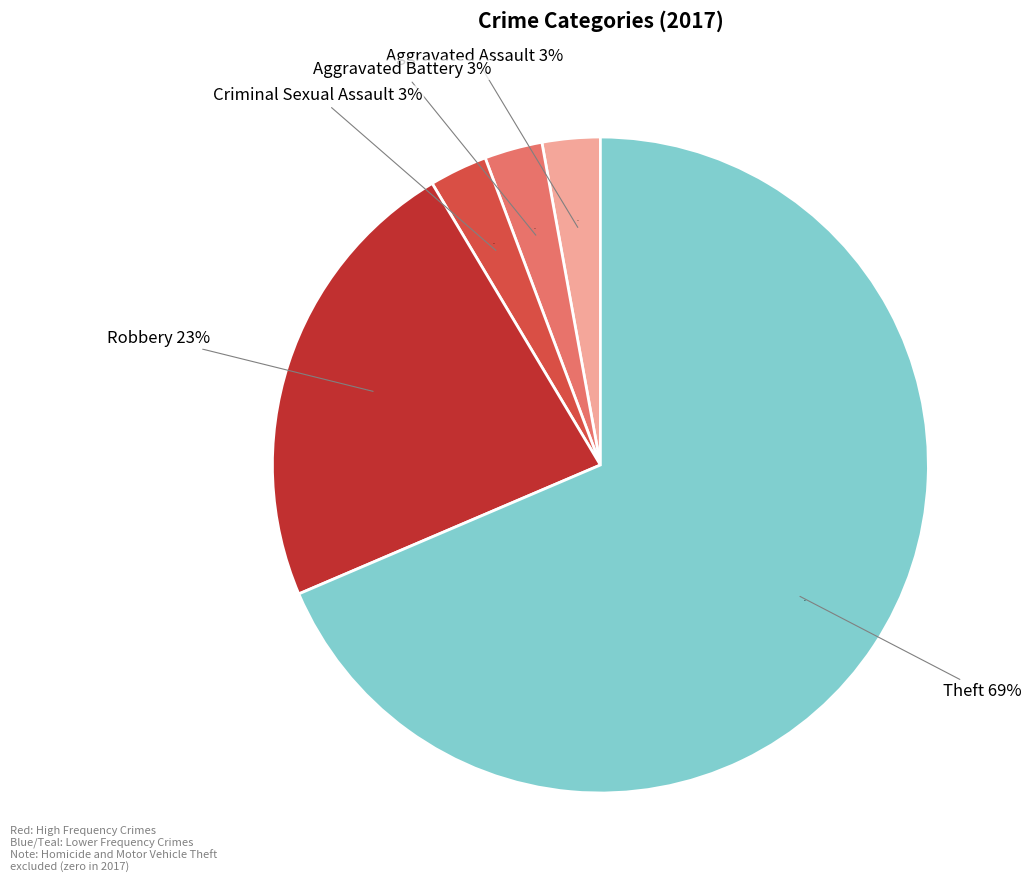

True or false: Aggravated Battery accounts for 3% of the total.

True